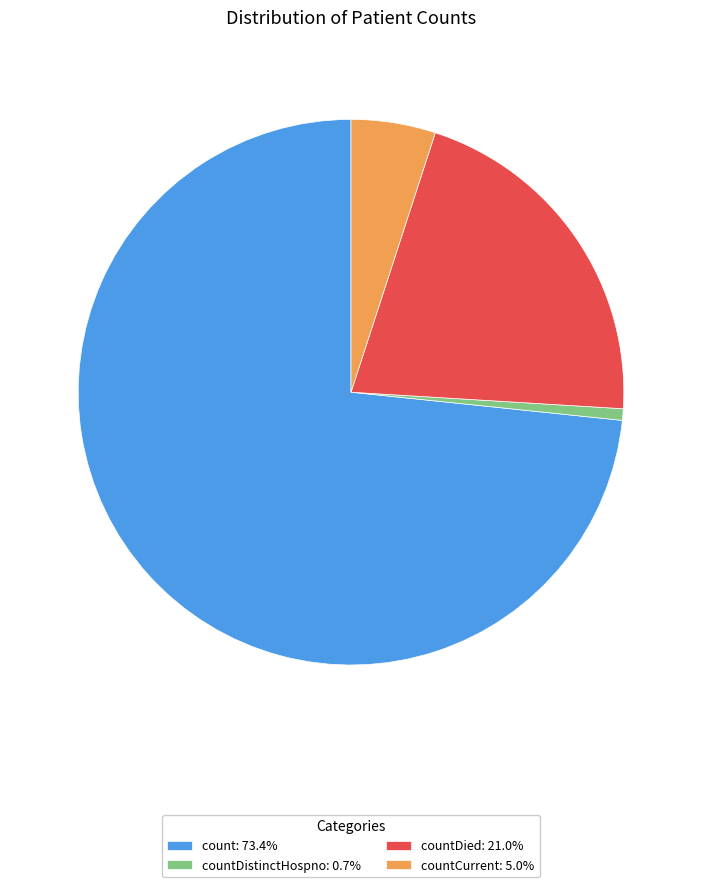

Is there any slice that represents more than half of the pie?

Yes